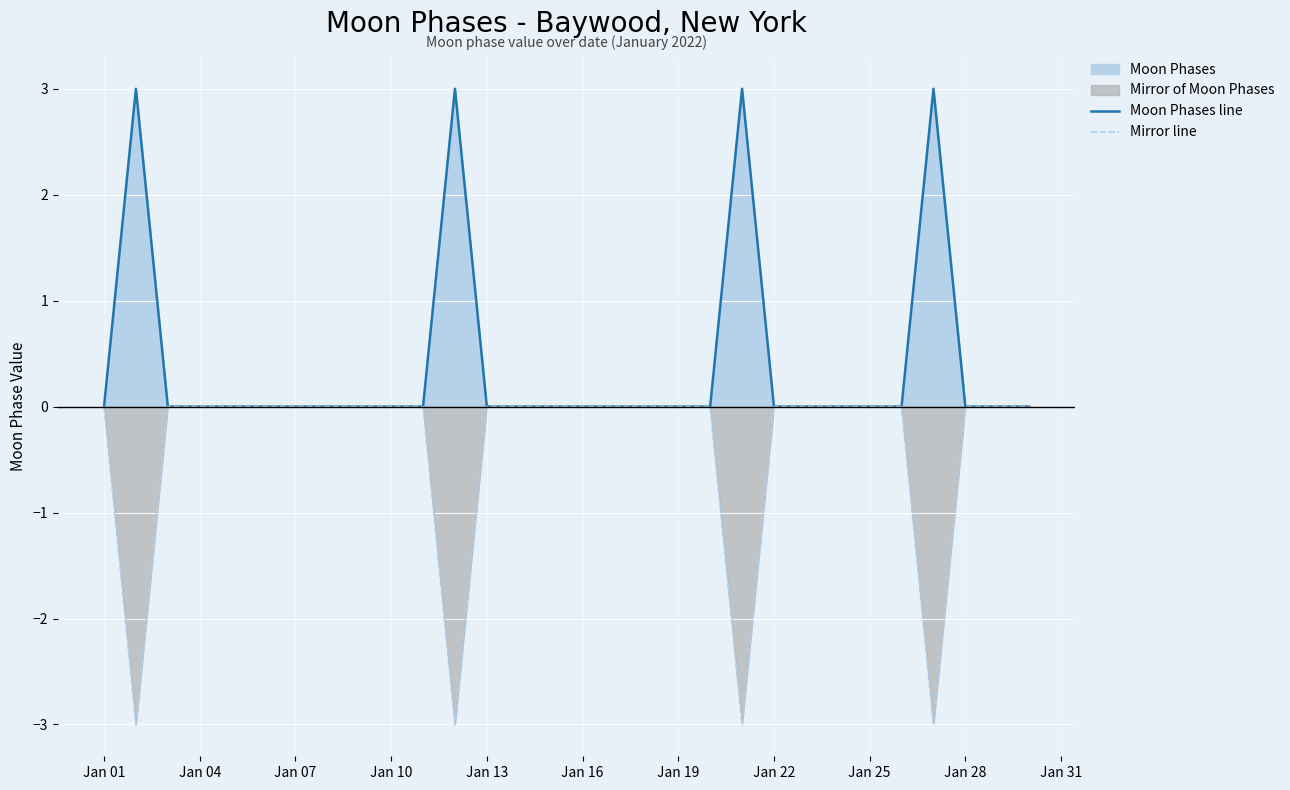

Does the chart display data point markers on the line(s)?

No